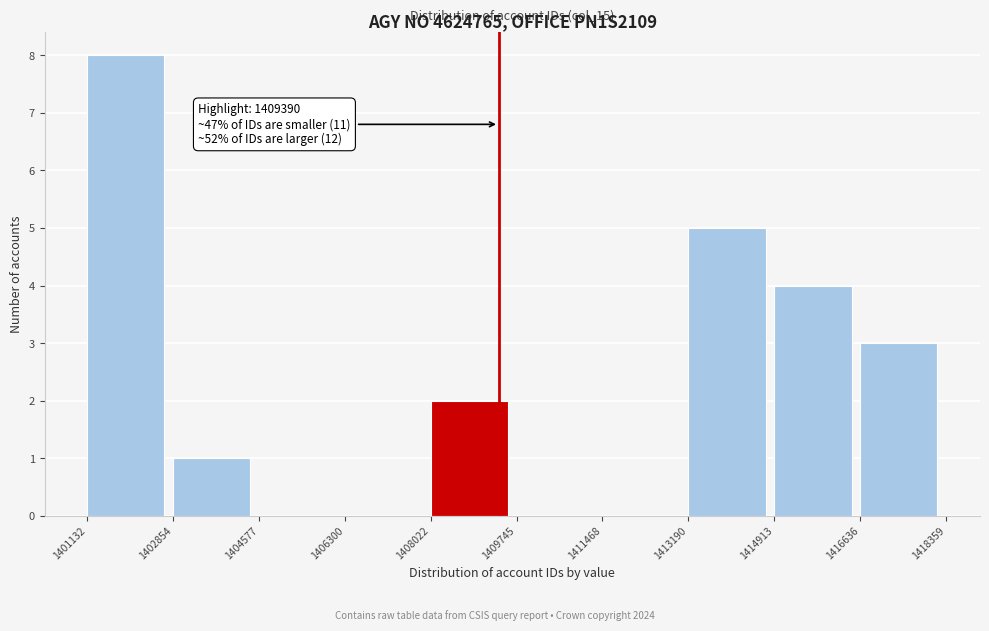

Which range on the x-axis has the tallest bar?

1401132 to 1402854